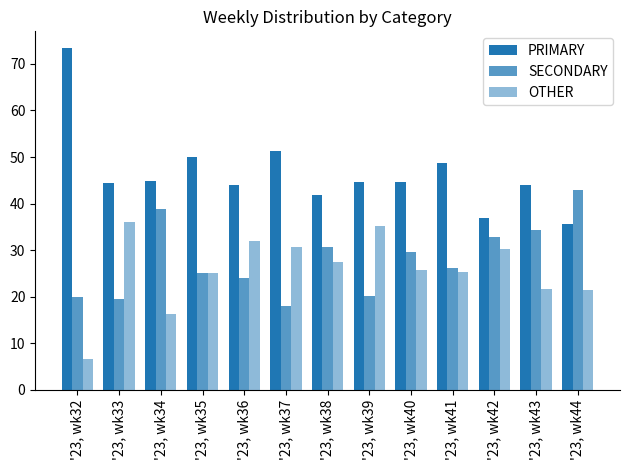

Where is SECONDARY nearest to the value 30?

'23, wk40